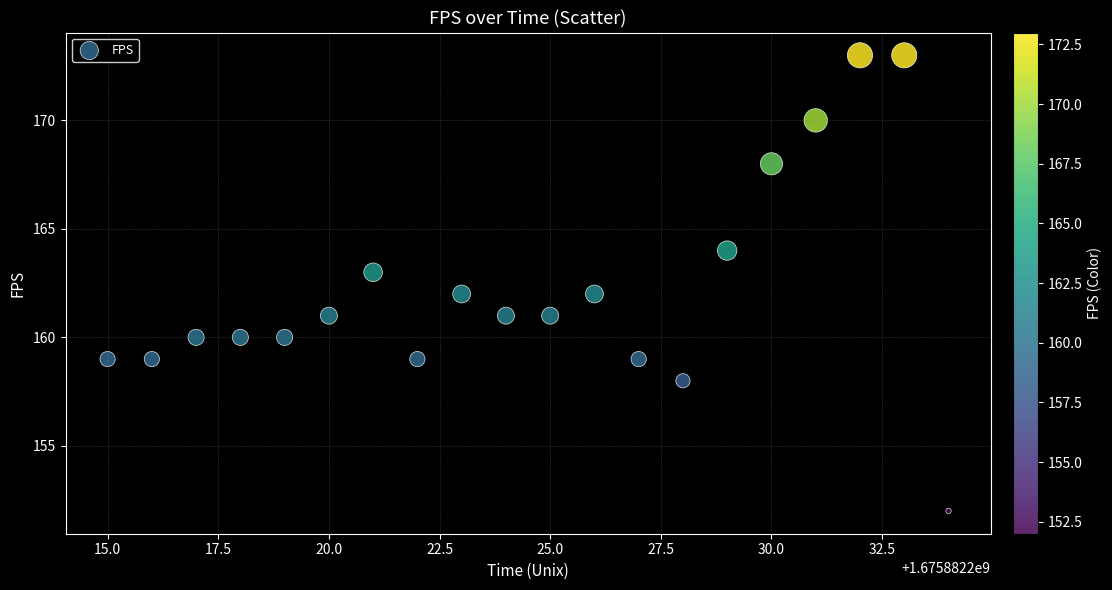

What is the range of X values (max minus min)?

19